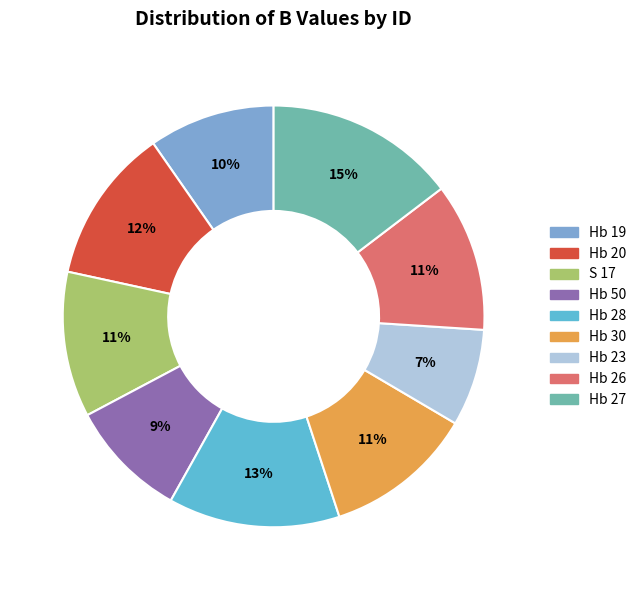

How many slices are in this pie chart?

9